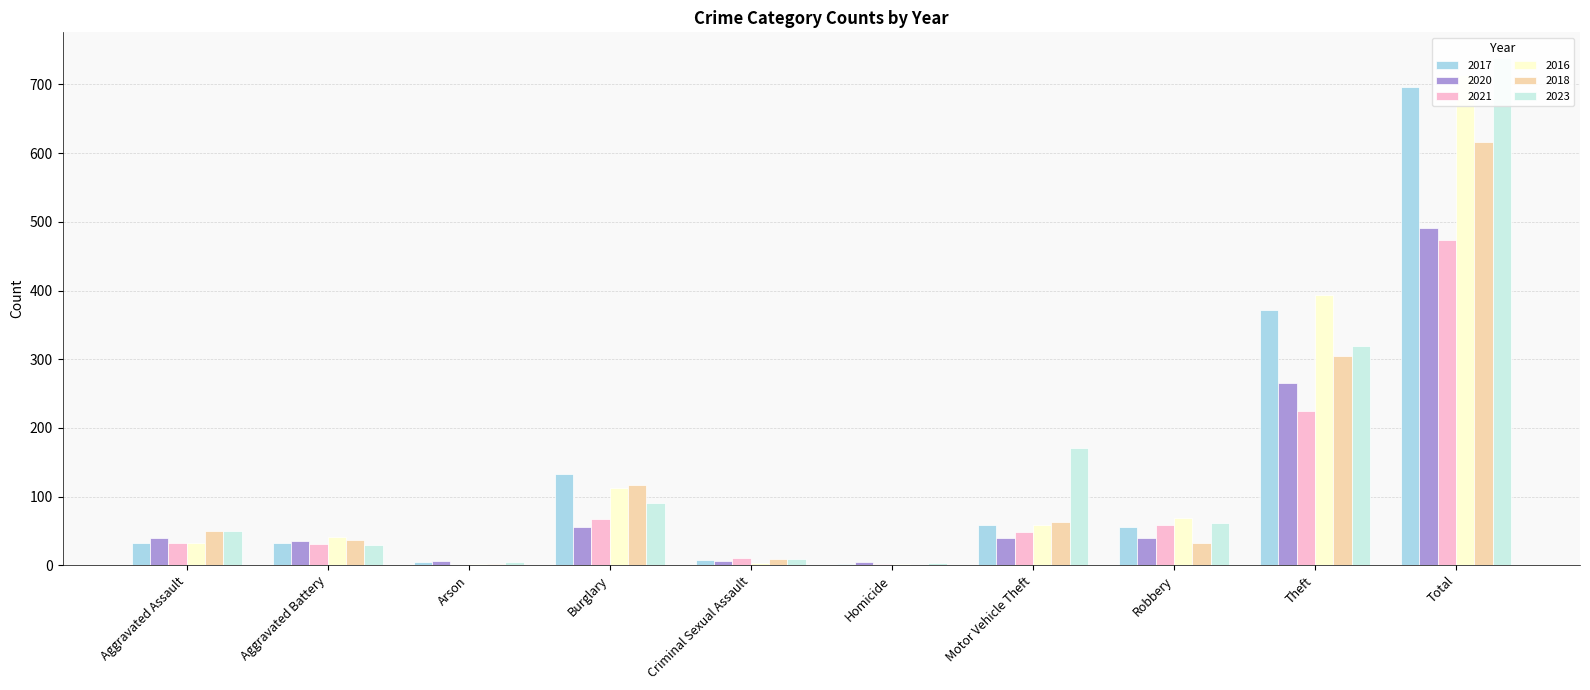

What is the difference between the maximum and minimum values in the 2018 series?

616